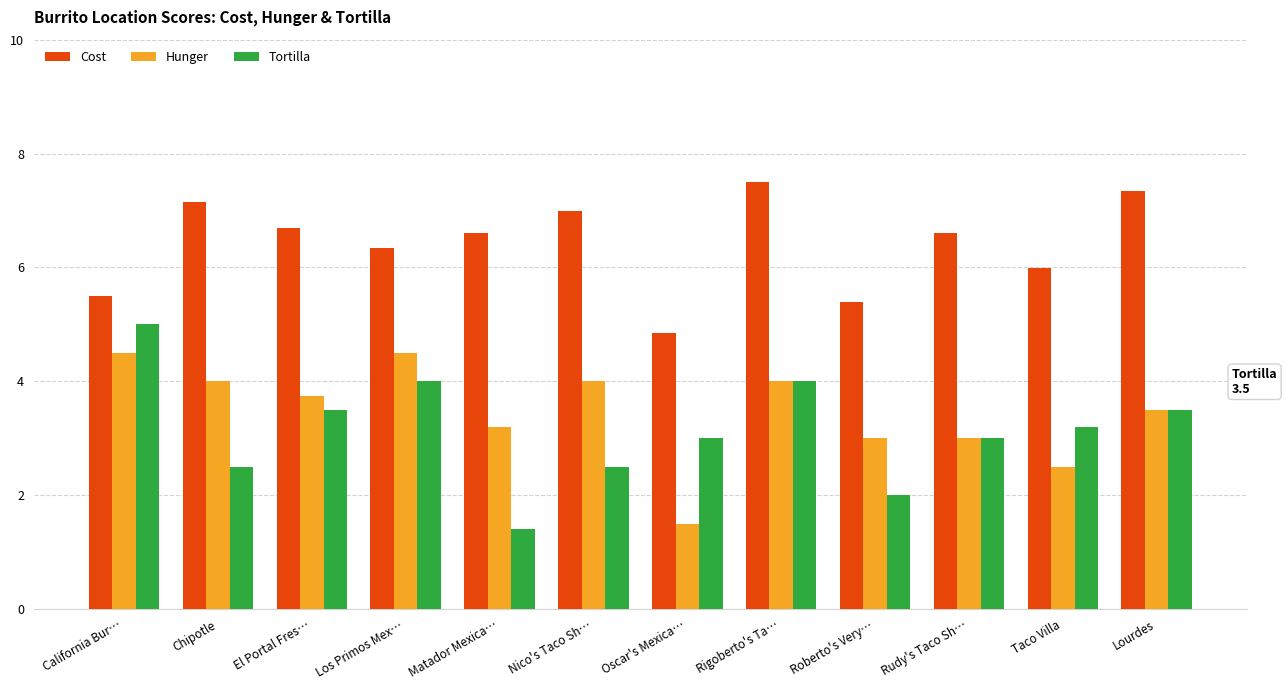

Count the number of categories in the chart.

12